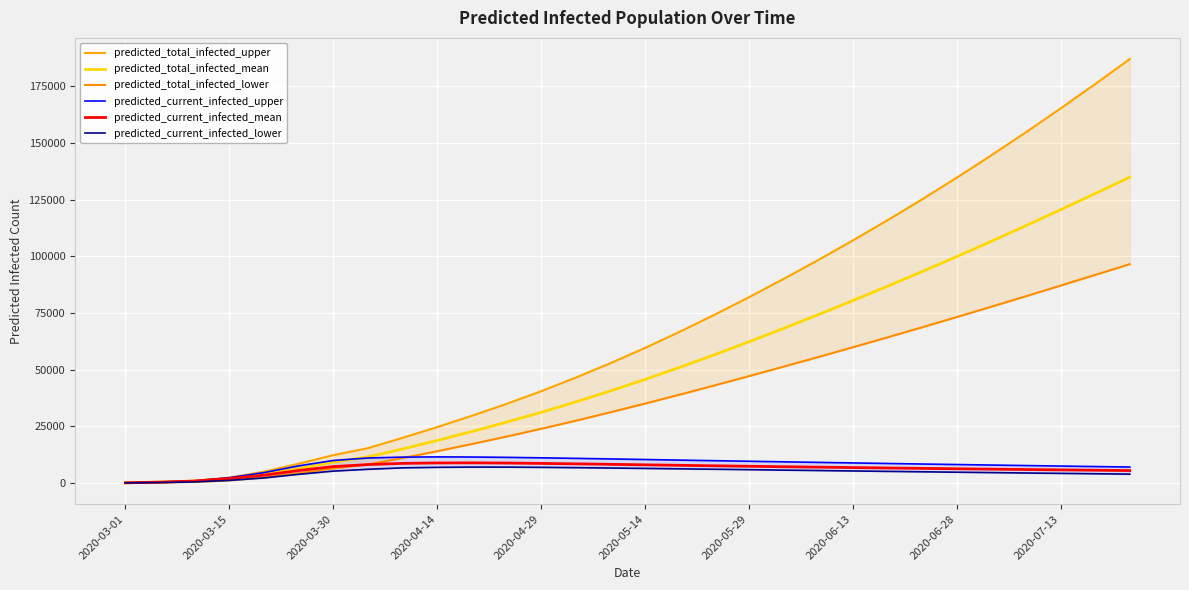

How many lines are shown in the chart?

6